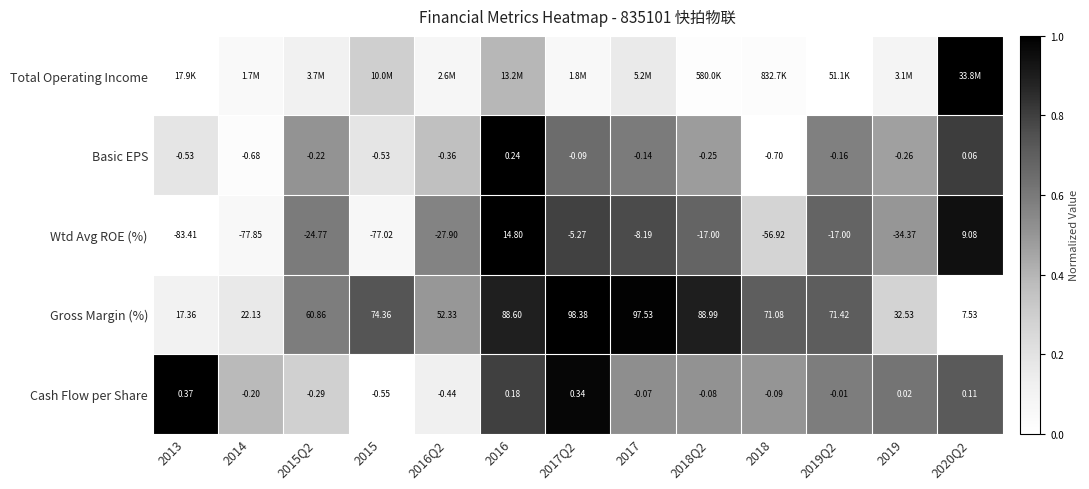

True or false: Gross Margin (%) has a value of 1.0 at 2019Q2.

False